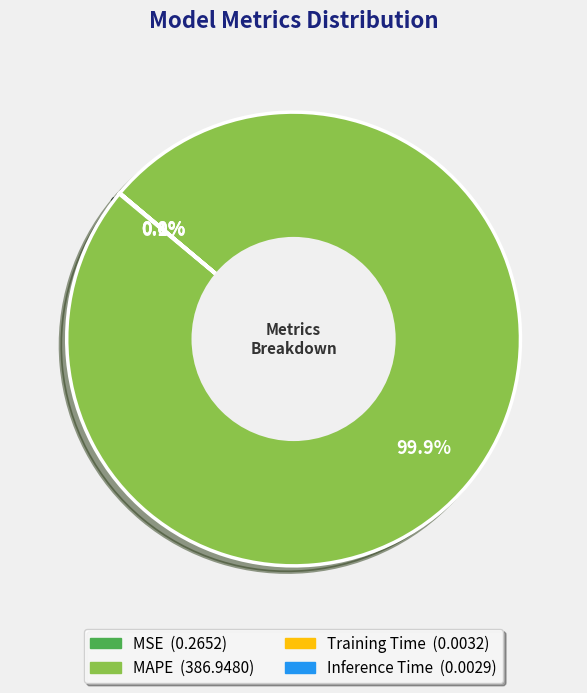

What is the largest slice in the pie chart?

MAPE